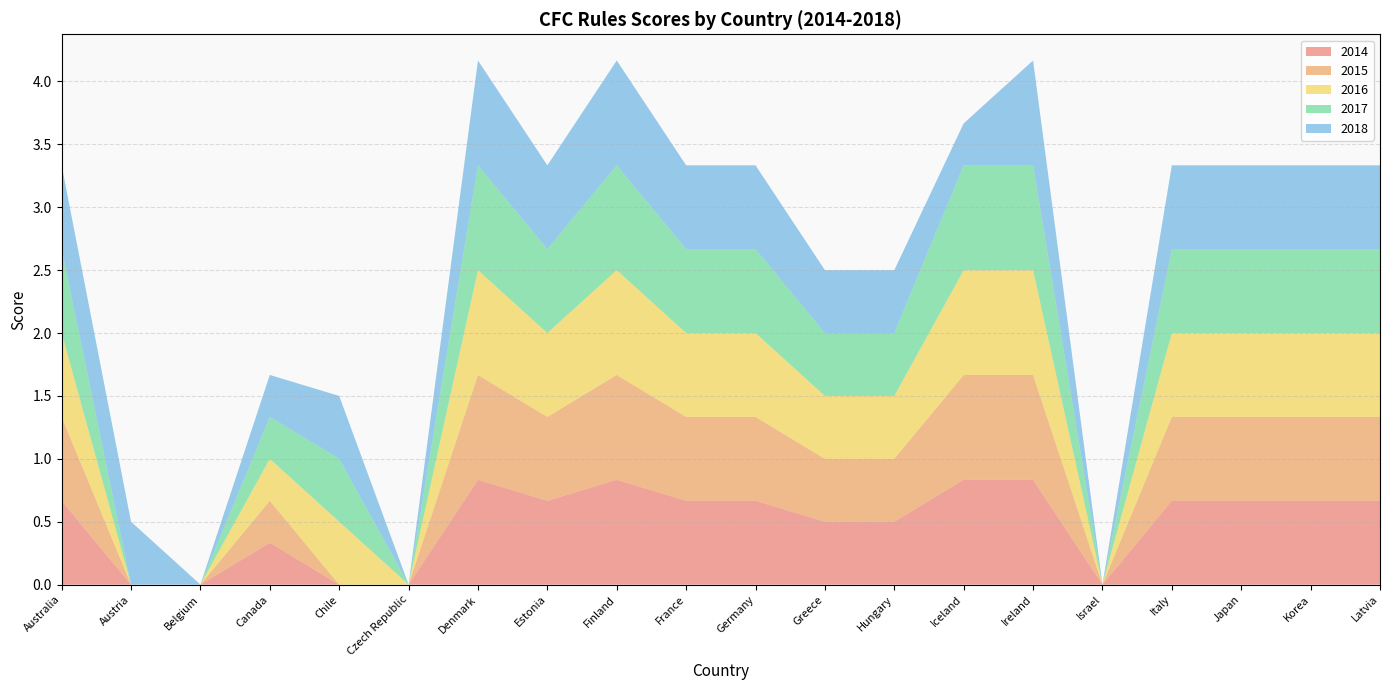

Reading left to right, transcribe all the data shown in this chart.

2014: 0.7	0.0	0.0	0.3	0.0	0.0	0.8	0.7	0.8	0.7	0.7	0.5	0.5	0.8	0.8	0.0	0.7	0.7	0.7	0.7
2015: 0.7	0.0	0.0	0.3	0.0	0.0	0.8	0.7	0.8	0.7	0.7	0.5	0.5	0.8	0.8	0.0	0.7	0.7	0.7	0.7
2016: 0.7	0.0	0.0	0.3	0.5	0.0	0.8	0.7	0.8	0.7	0.7	0.5	0.5	0.8	0.8	0.0	0.7	0.7	0.7	0.7
2017: 0.7	0.0	0.0	0.3	0.5	0.0	0.8	0.7	0.8	0.7	0.7	0.5	0.5	0.8	0.8	0.0	0.7	0.7	0.7	0.7
2018: 0.7	0.5	0.0	0.3	0.5	0.0	0.8	0.7	0.8	0.7	0.7	0.5	0.5	0.3	0.8	0.0	0.7	0.7	0.7	0.7